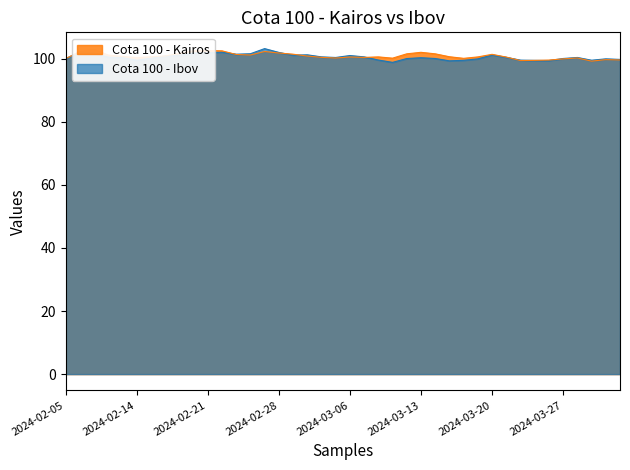

How many lines are shown in the chart?

2